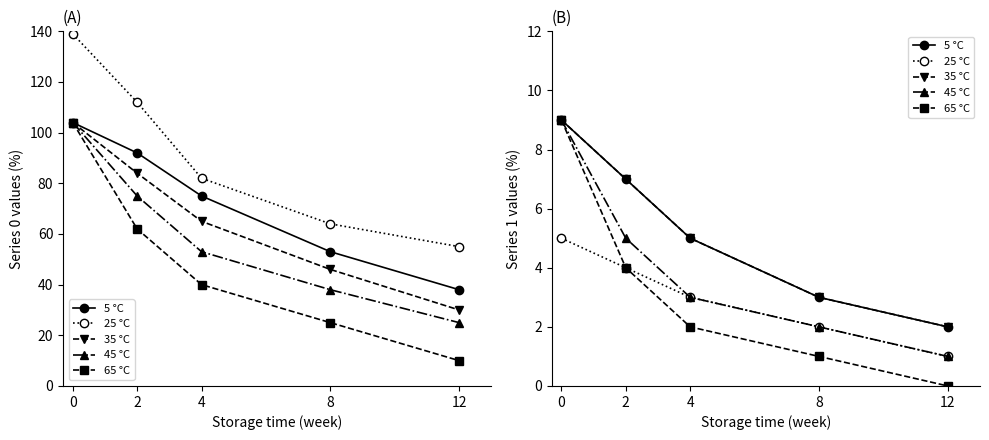

What is the maximum value shown in the chart?

9